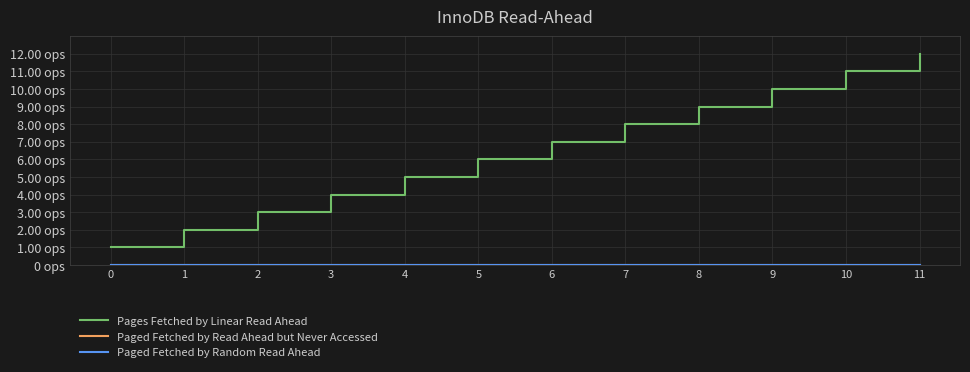

Rank the series by their maximum value, from lowest to highest.

Paged Fetched by Read Ahead but Never Accessed, Paged Fetched by Random Read Ahead, Pages Fetched by Linear Read Ahead